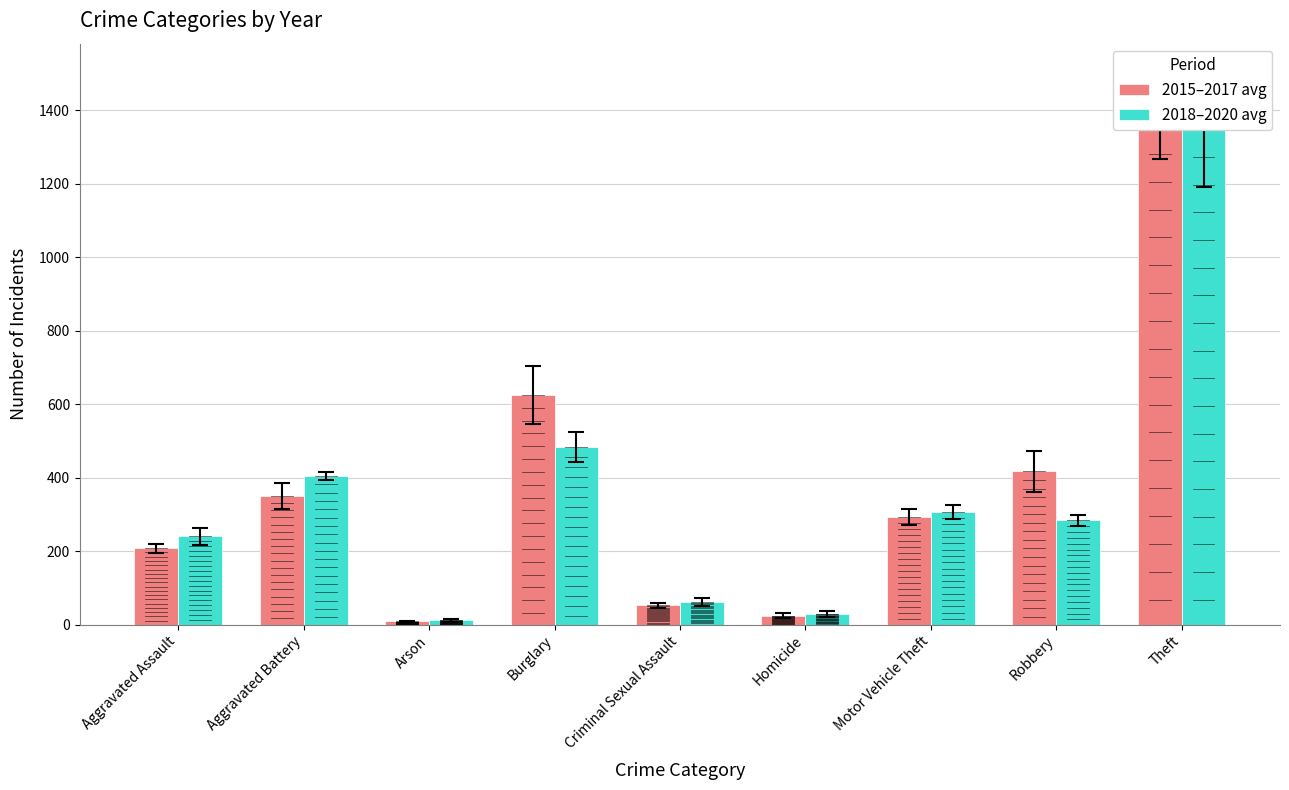

What is the sum of the 2015–2017 avg values at Aggravated Battery and Motor Vehicle Theft?

643.7